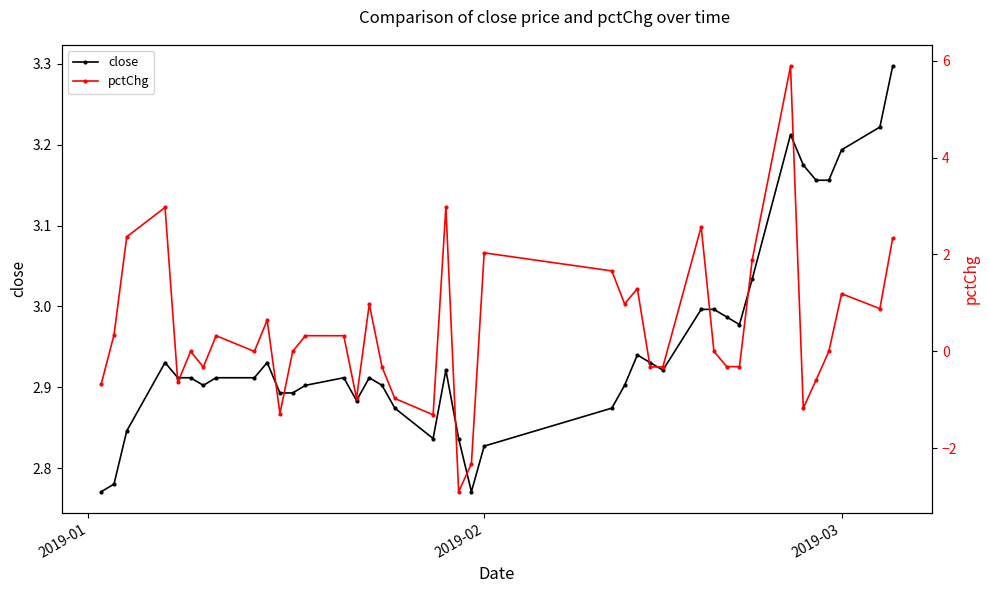

What is the highest value of the close series?

3.3